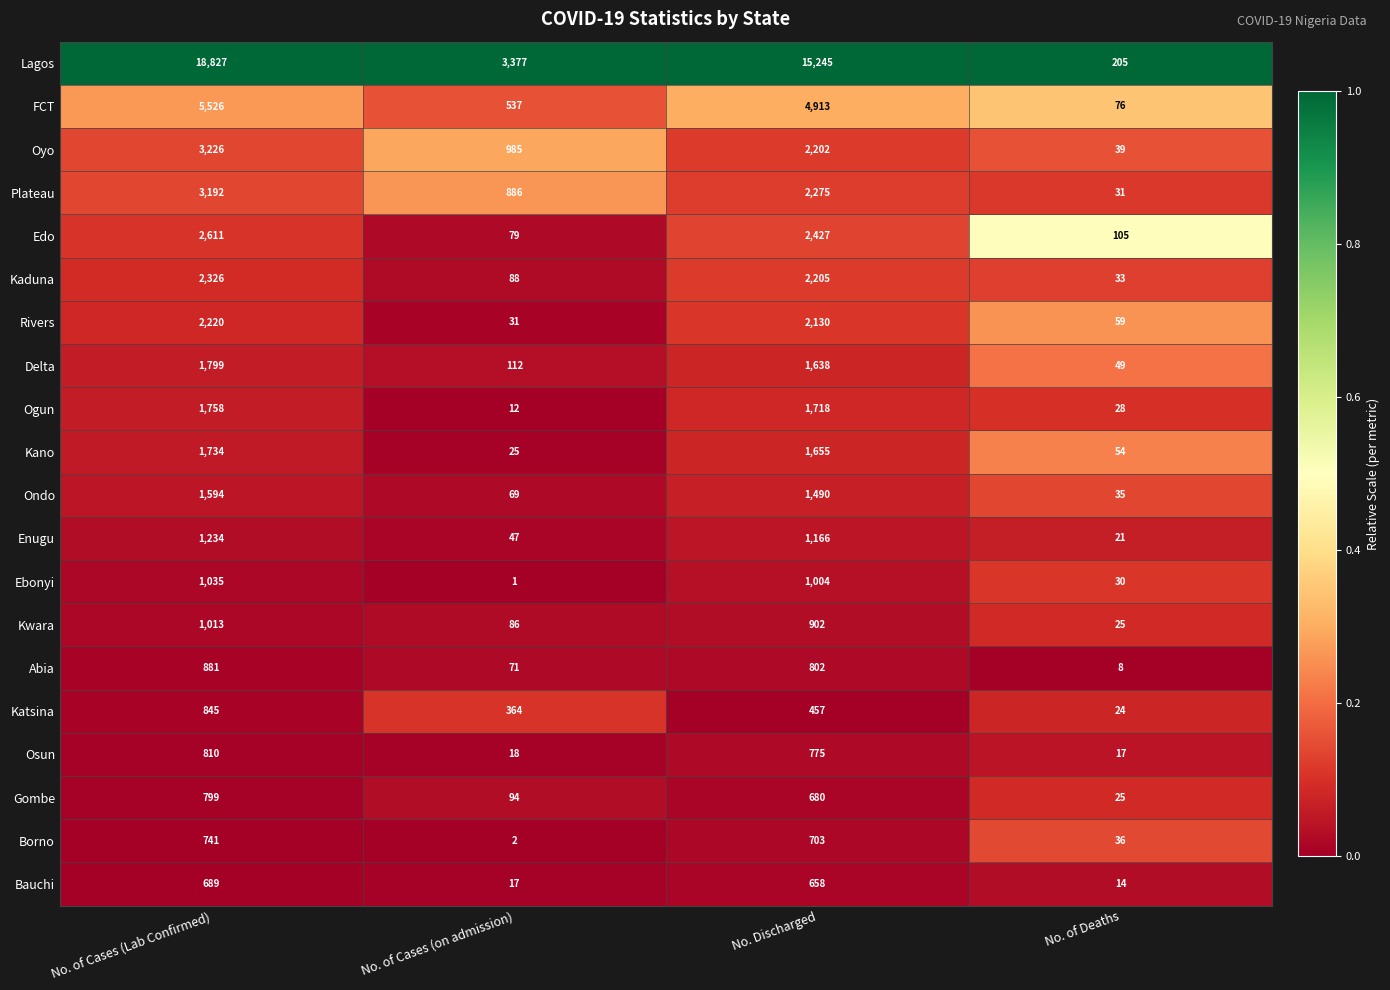

Rank the series at No. of Cases (on admission) from lowest to highest value.

Ebonyi, Borno, Ogun, Bauchi, Osun, Kano, Rivers, Enugu, Ondo, Abia, Edo, Kwara, Kaduna, Gombe, Delta, Katsina, FCT, Plateau, Oyo, Lagos